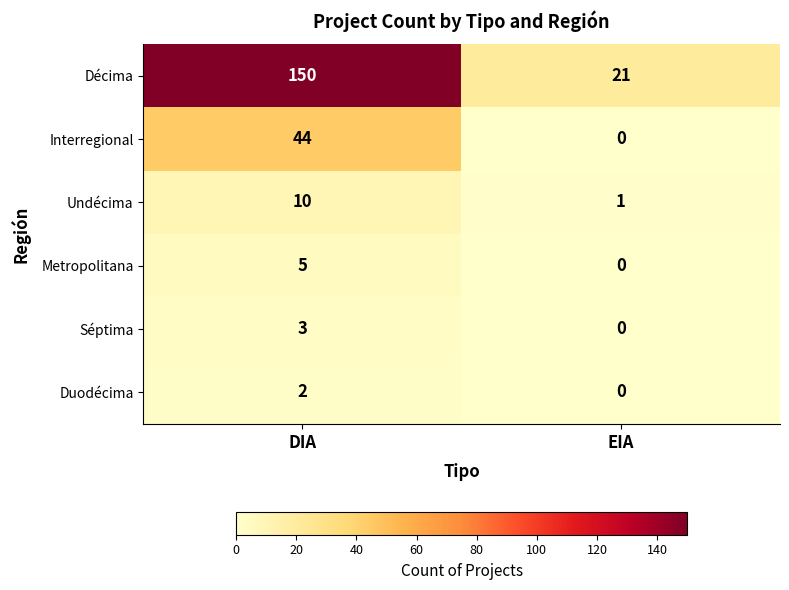

What is the difference between the Undécima values at EIA and DIA?

9